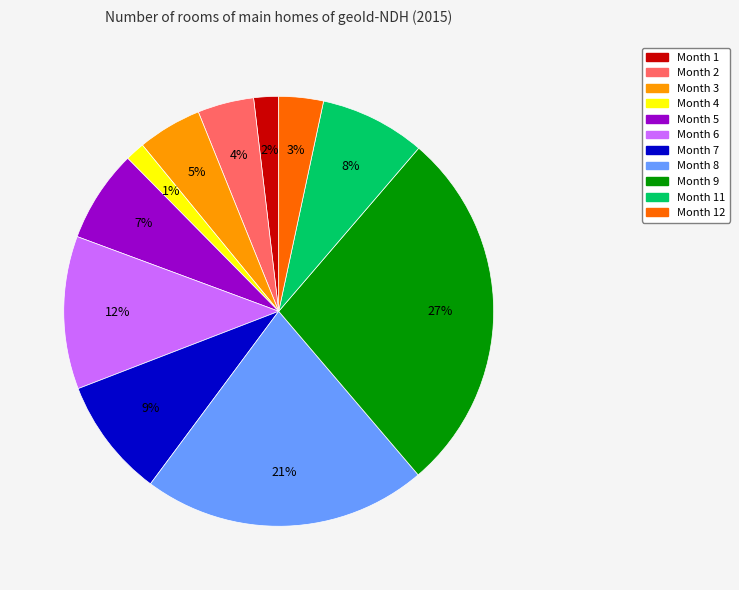

How many segments does this pie chart have?

11